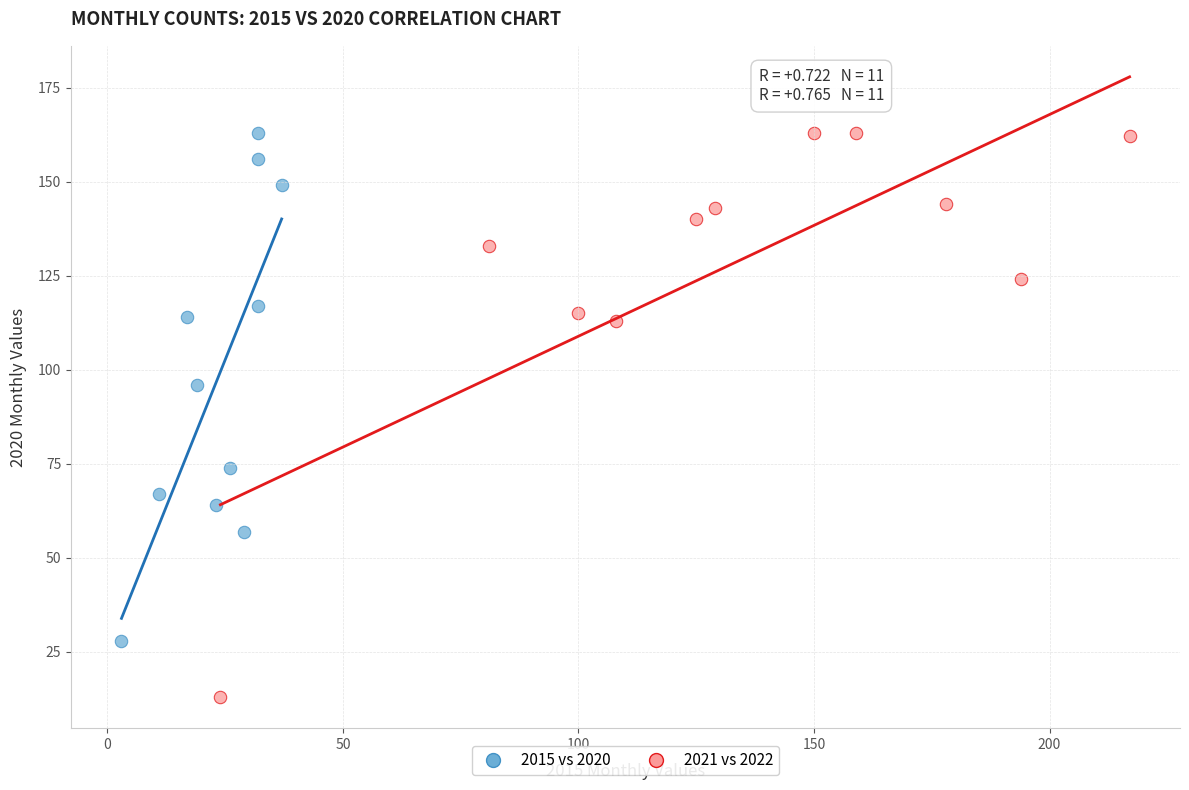

Which series has the largest Y range (max minus min)?

2021 vs 2022